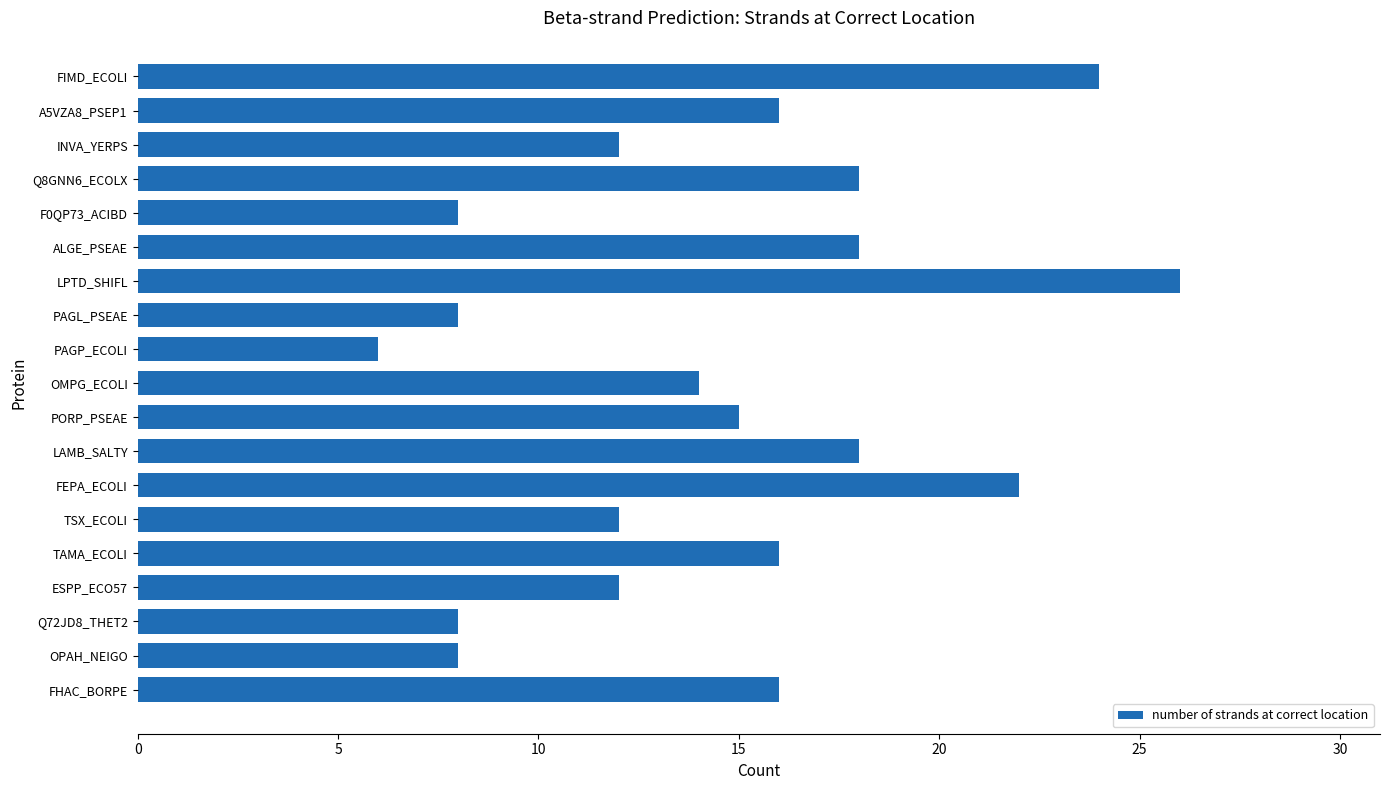

Read the value at INVA_YERPS, to the nearest 5.

10